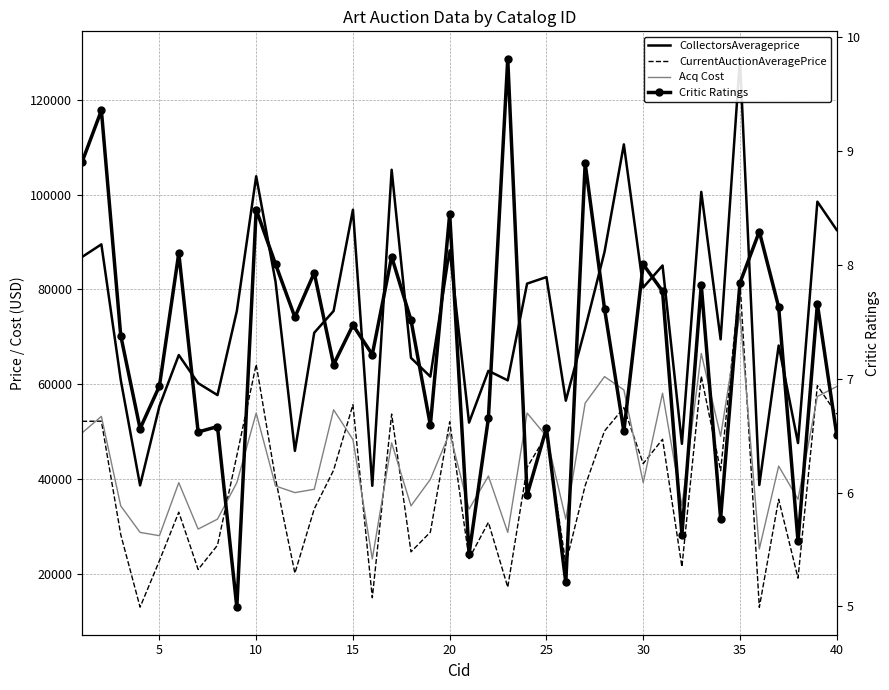

At how many categories does at least one series exceed 15468?

40